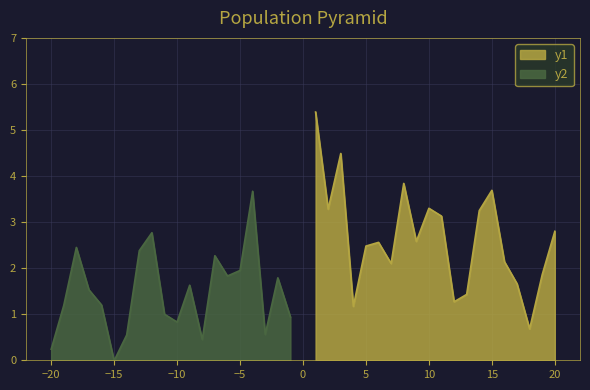

Rank the categories by value from lowest to highest.

18, 4, 12, 13, 17, 19, 7, 16, 5, 6, 9, 20, 11, 14, 2, 10, 15, 8, 3, 1